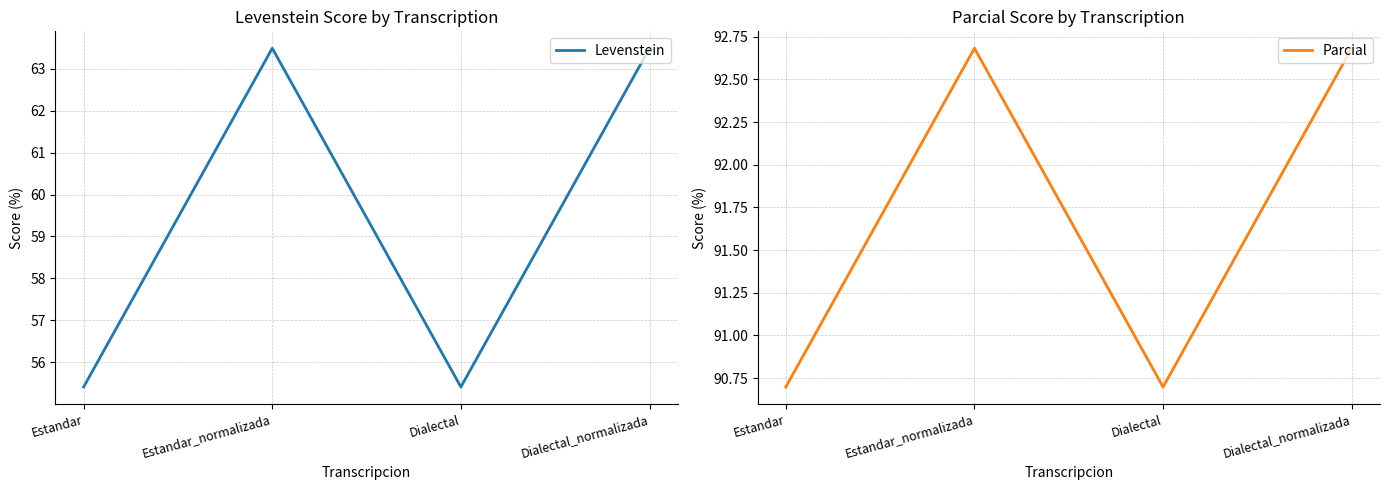

Read the Levenstein value at Estandar_normalizada.

63.5